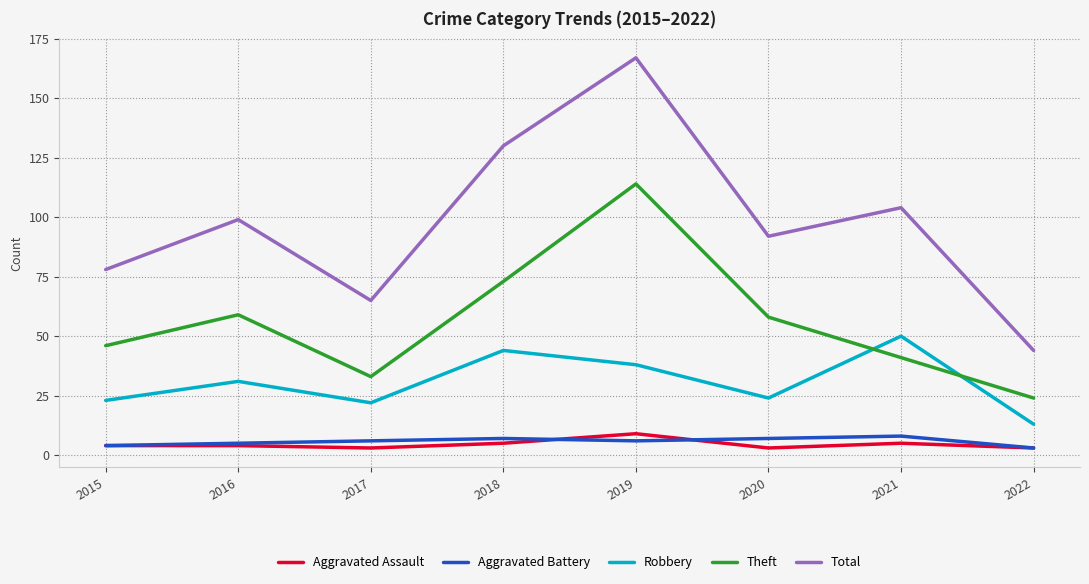

Which series has the widest spread of values?

Total